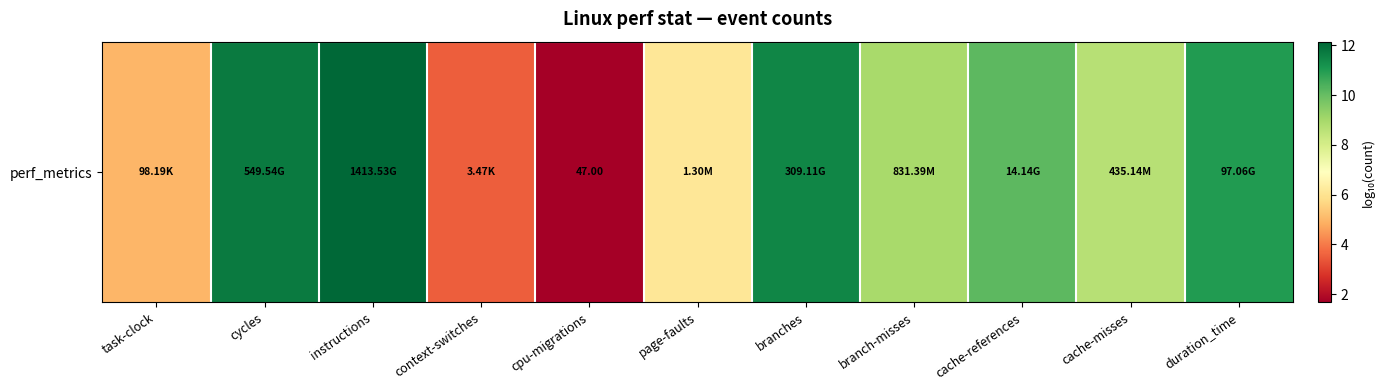

List the labels in order of value, smallest first.

cpu-migrations, context-switches, task-clock, page-faults, cache-misses, branch-misses, cache-references, duration_time, branches, cycles, instructions